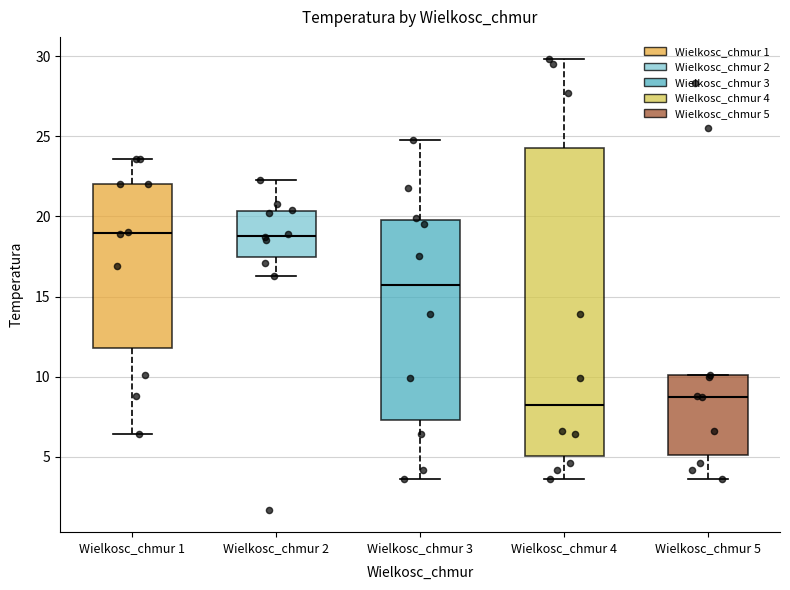

Where is the upper edge of the box for Wielkosc_chmur 3 on the y-axis? The values are not printed on the chart, so give them approximately, as read against the axis.

20.0